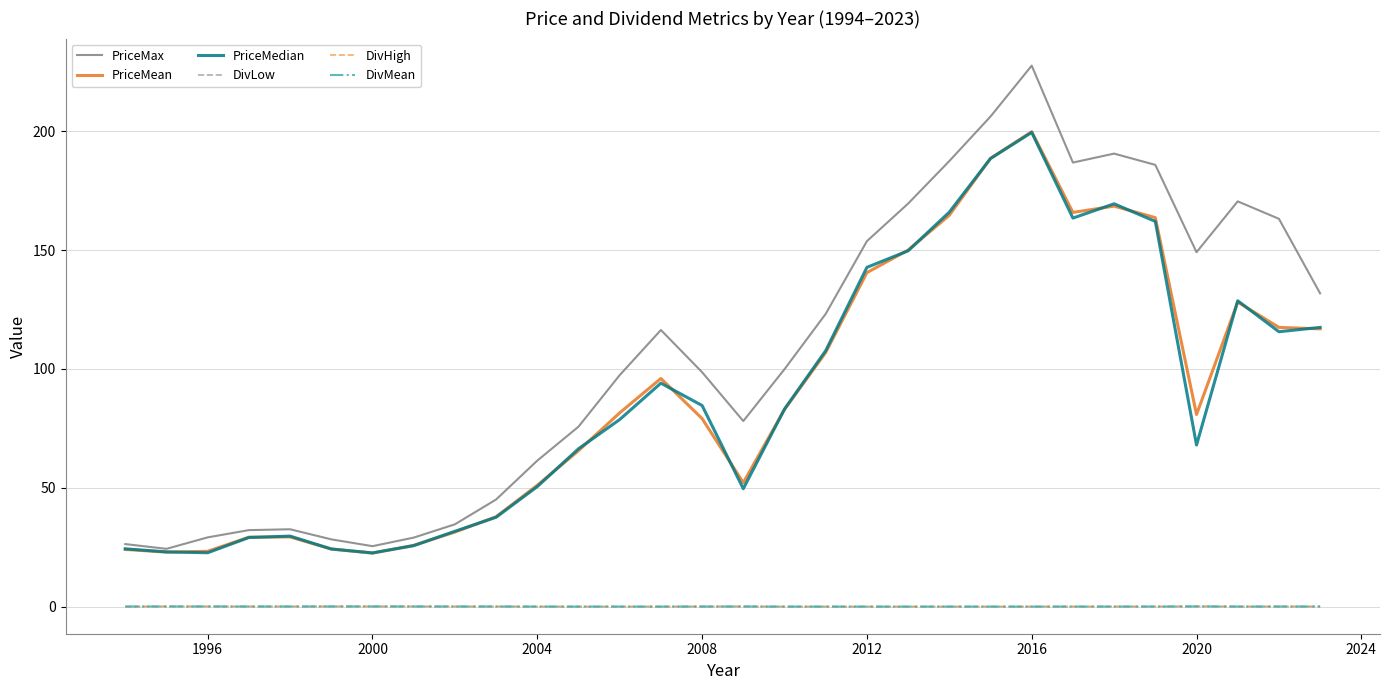

Which series has the largest range (max minus min)?

PriceMax